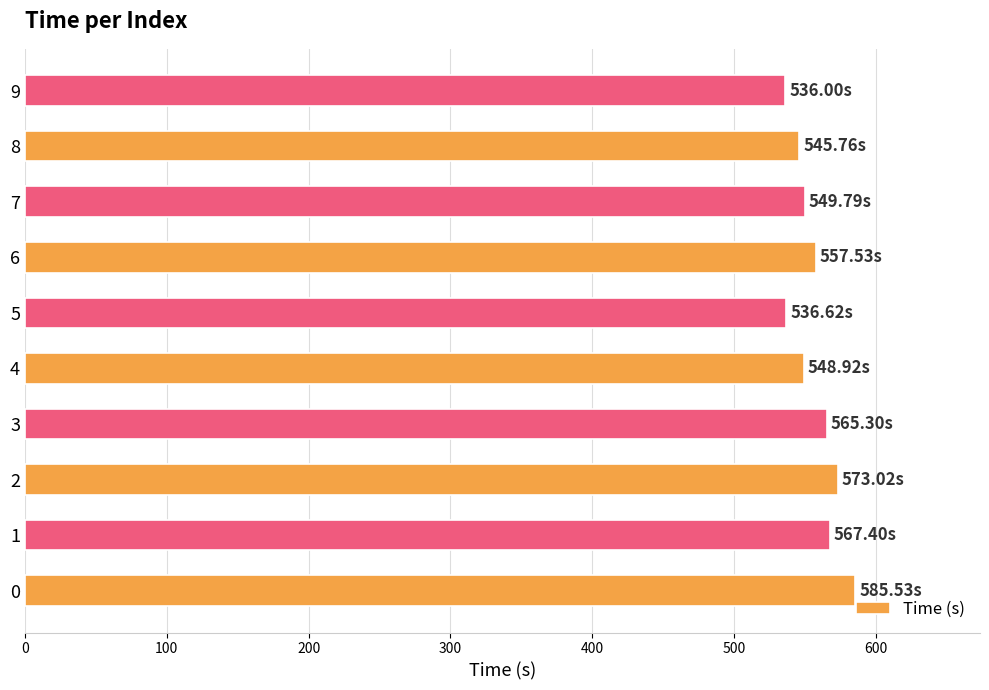

What is the sum of all values?

5565.9